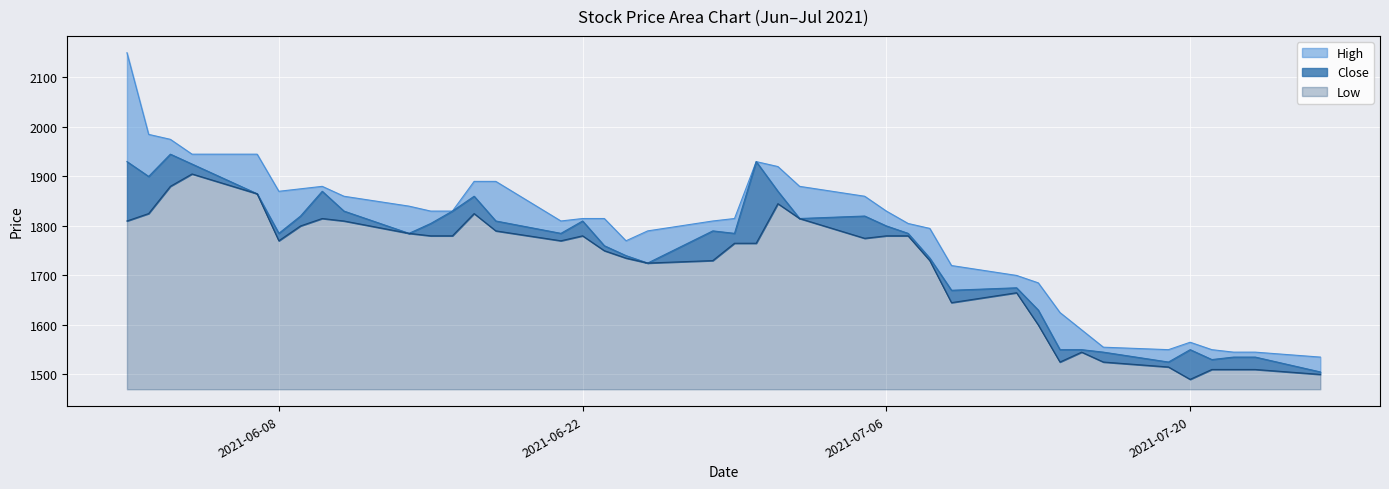

What is the label of the 13th point from the right?

2021-07-08